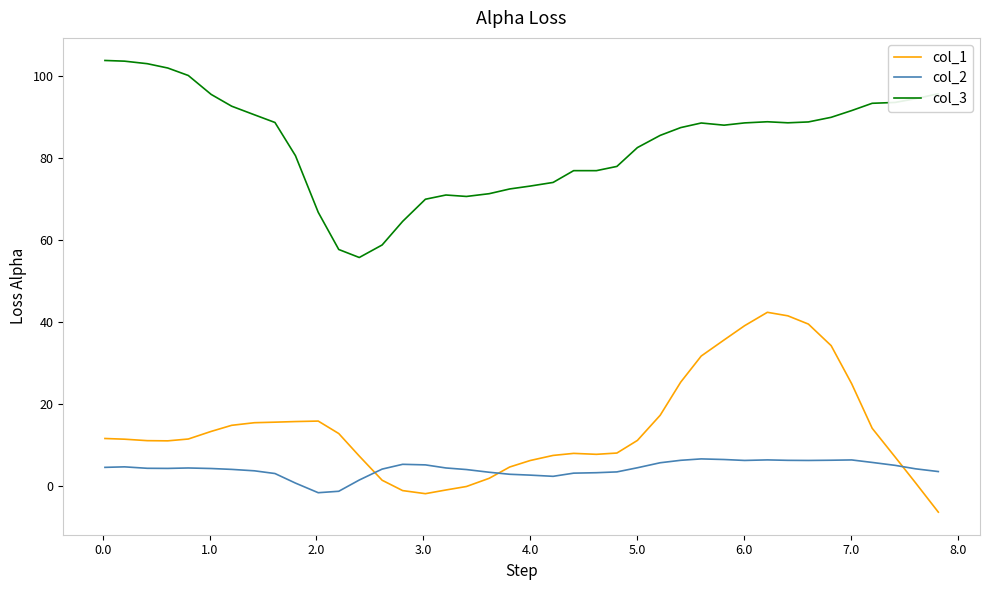

List the series in order of their peak value, highest first.

col_3, col_1, col_2